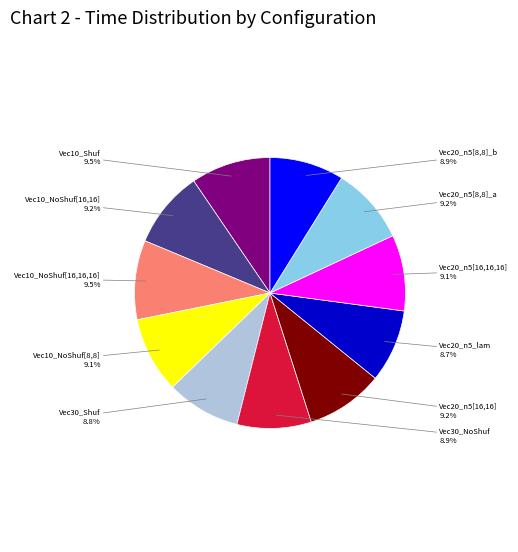

Is there any slice that represents more than half of the pie?

No